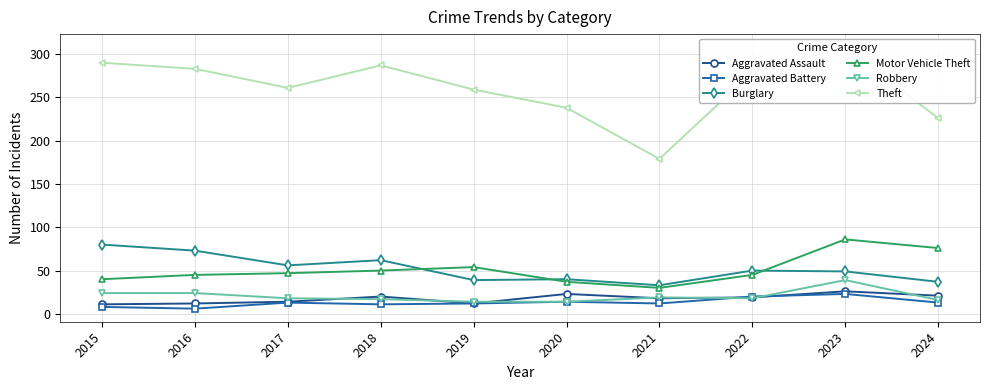

True or false: Aggravated Assault and Burglary cross at least once.

False